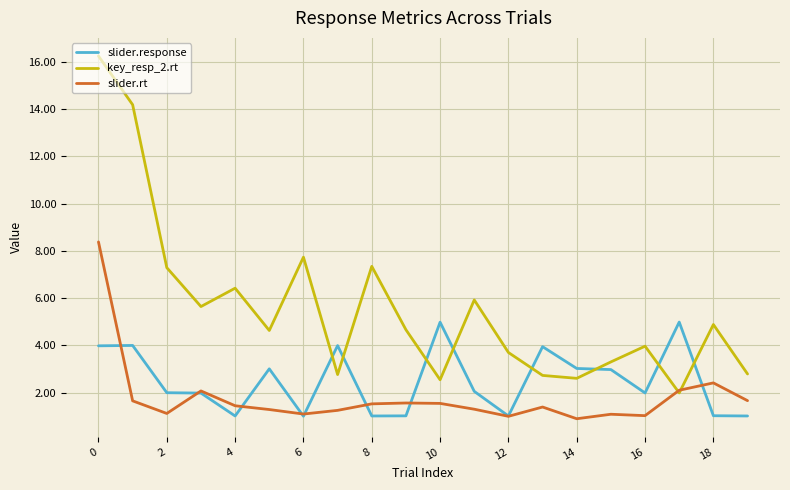

What are all the series names shown in the legend?

slider.response, key_resp_2.rt, slider.rt